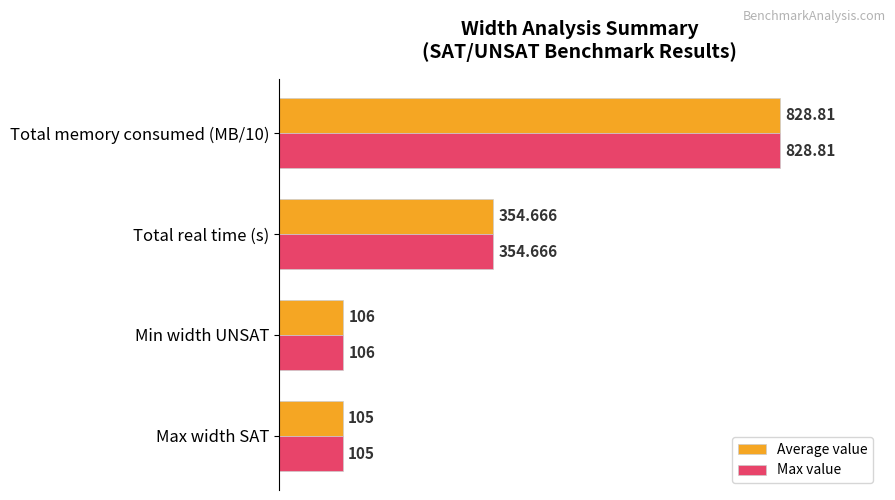

What are all the series names shown in the legend?

Average value, Max value